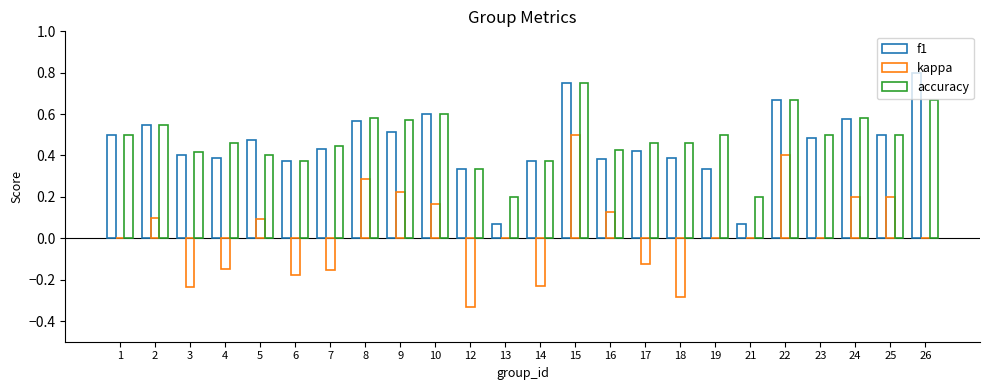

Between 8 and 12, which series saw the biggest shift?

kappa